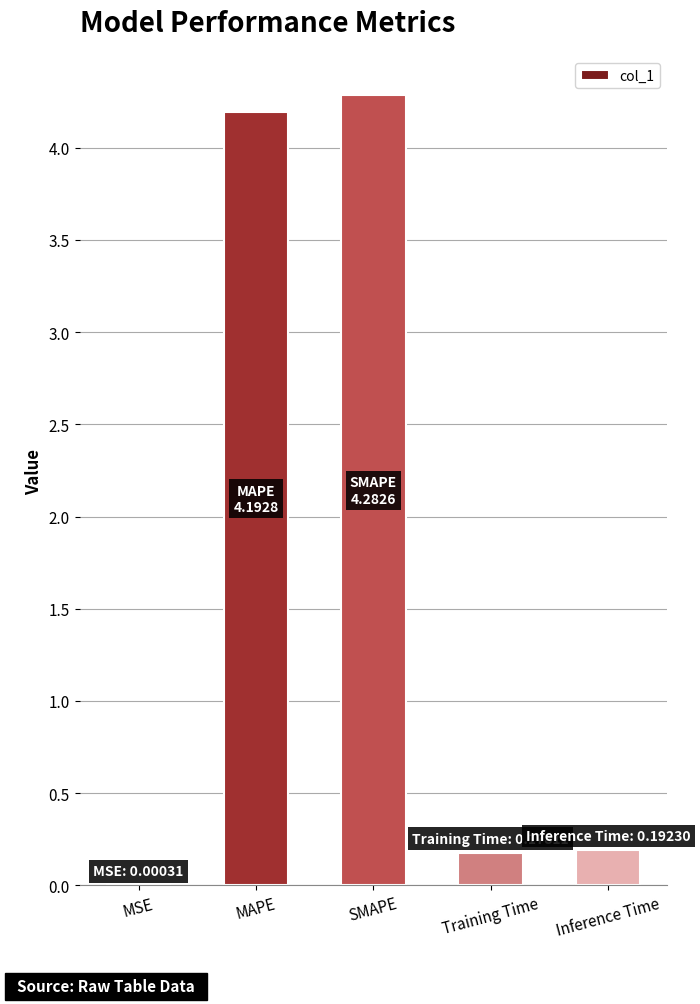

What is the change in value from MAPE to Inference Time?

-4.0